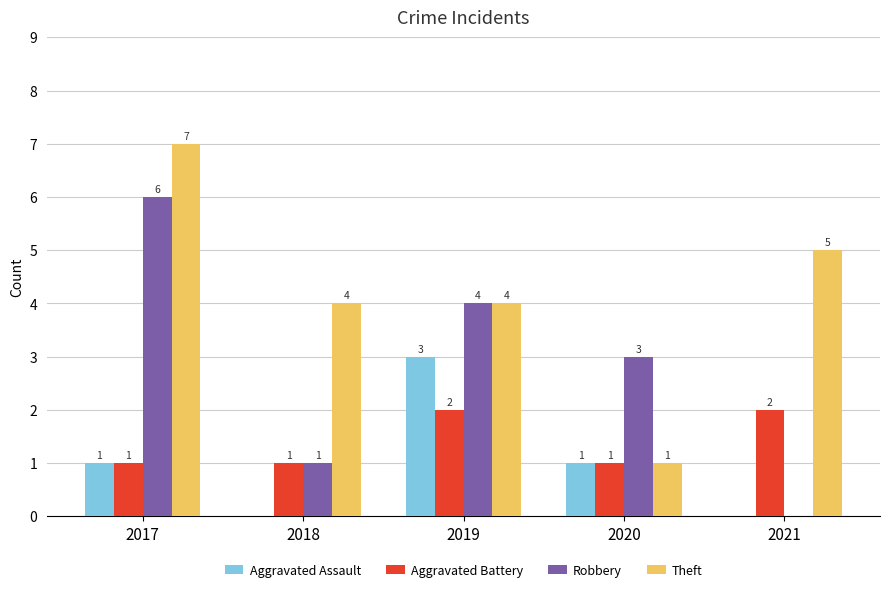

Which category has the highest value in the Robbery series?

2017